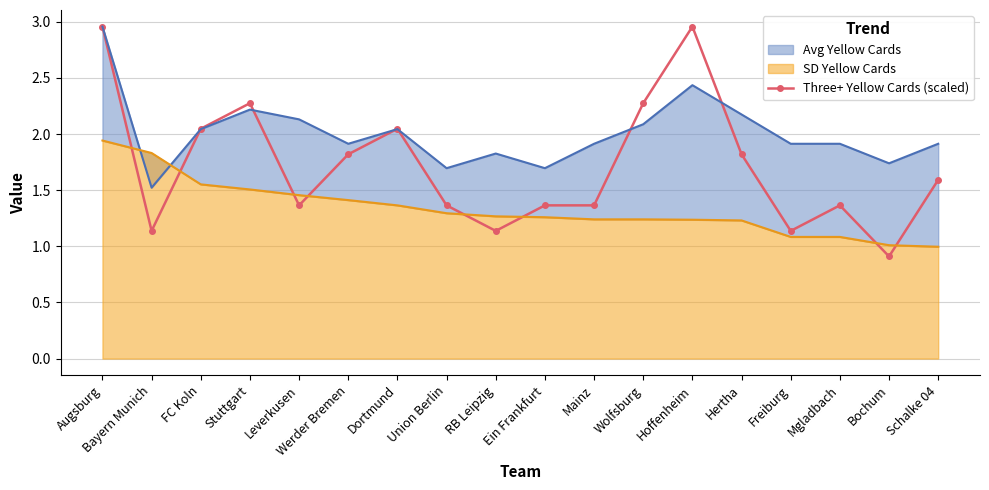

The chart shows a value of 1.2 at FC Koln. True or false?

False